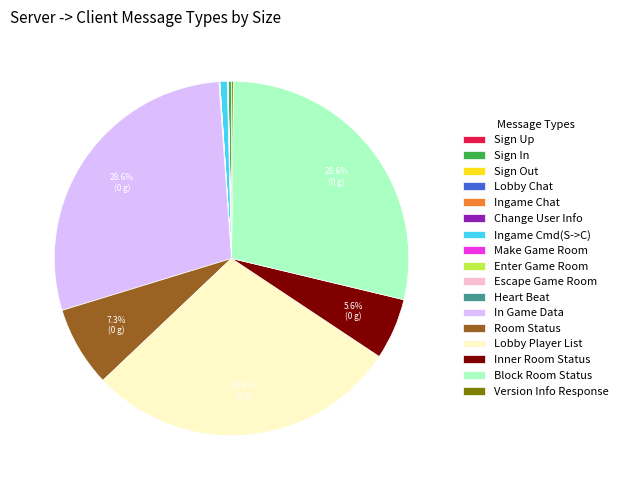

Does any single category account for the majority?

No